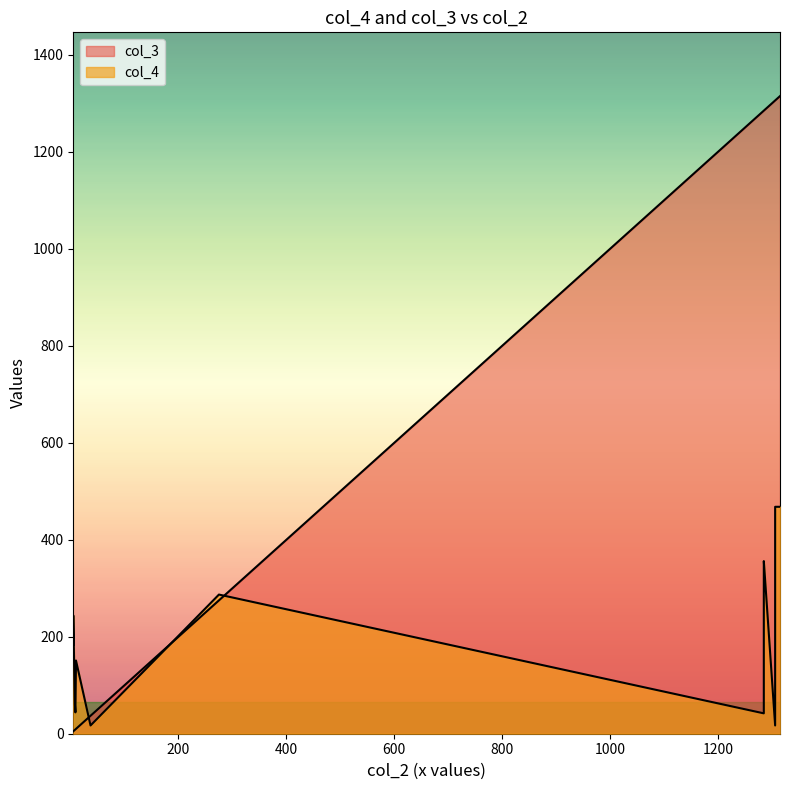

Reading right to left, what are all the values shown in this chart?

col_4: 468	52	356	244	351	42	44	282	258	268	287	468	468	17	61	184	203	282	17	151
col_3: 1315	1285	1285	5	1285	1285	9	1285	1285	1285	275	1306	1306	1306	8	5	5	1285	37	10